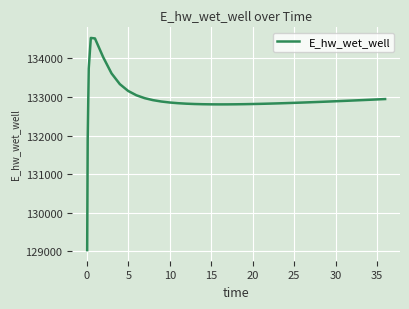

What is the greatest value displayed?

134529.4